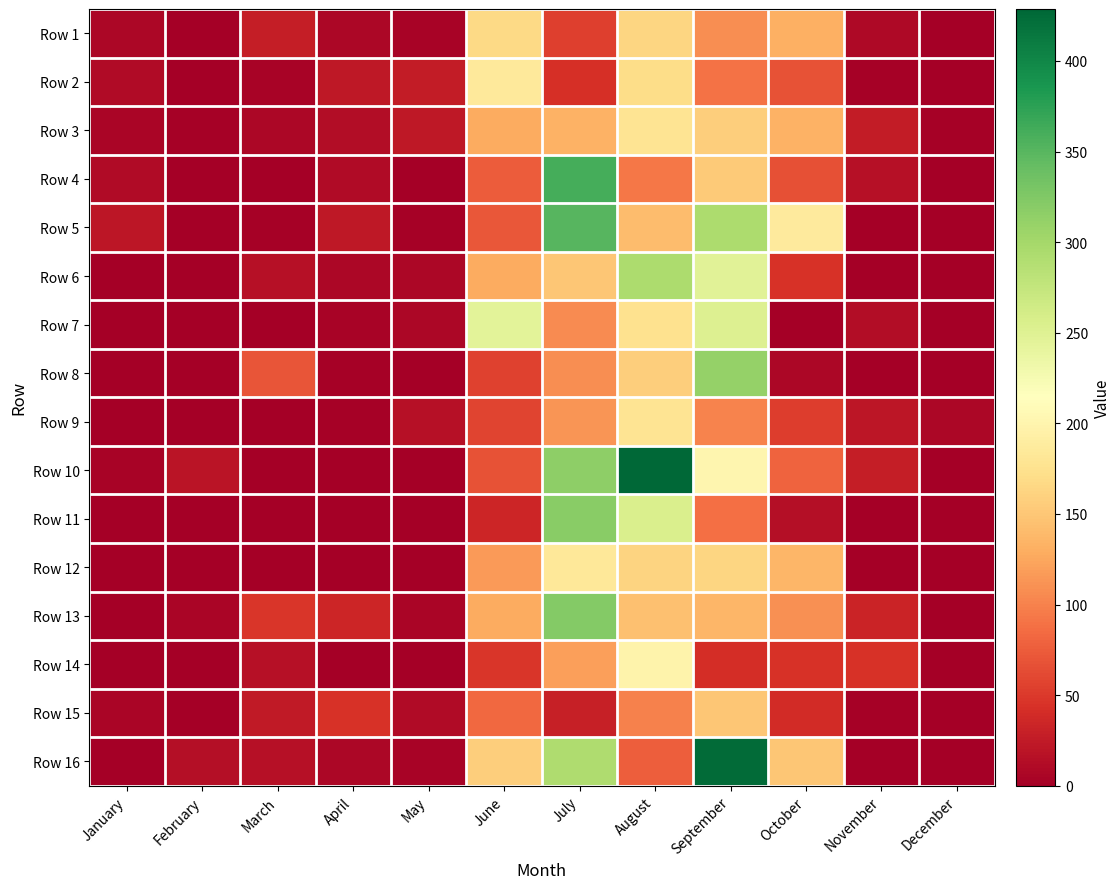

What is the difference between the highest and lowest values at November?

45.0